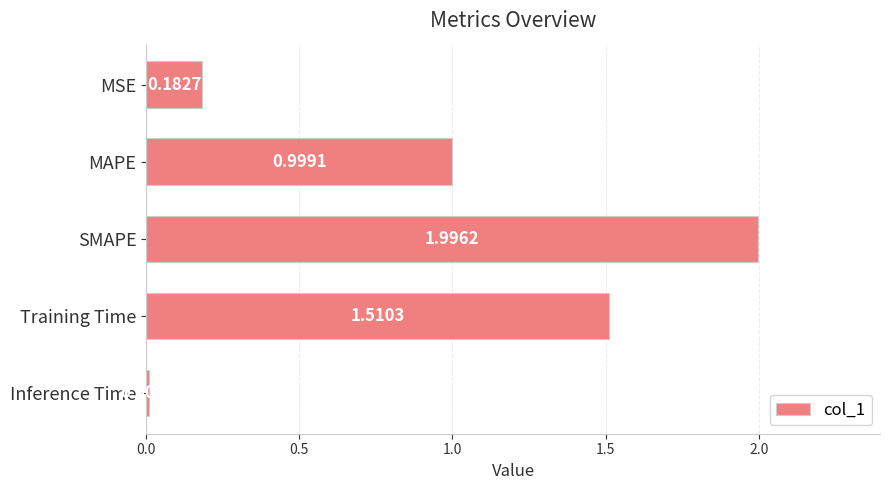

At which label is the value closest to 1?

MAPE